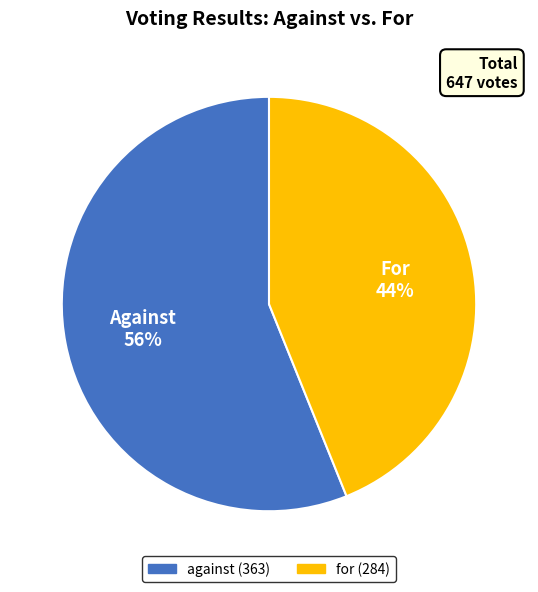

To the nearest percent, what percentage of the pie is against?

56%